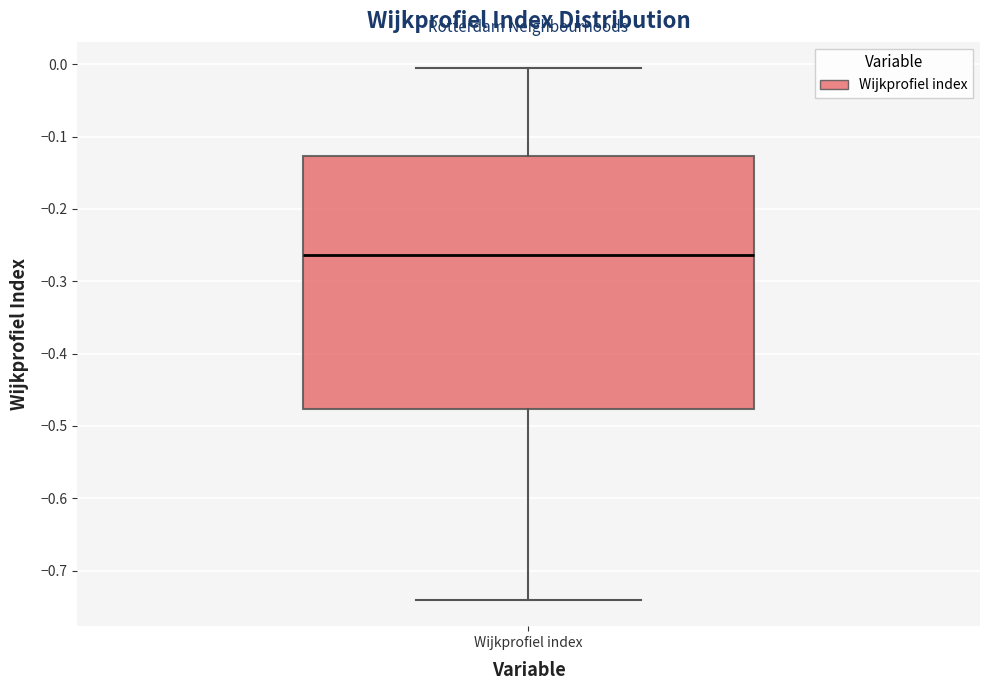

Read this box plot against the y-axis: the position of the median line, the range covered by the box, and the ends of both whiskers. The values are not printed on the chart, so give them approximately, as read against the axis.

median -0.26, box -0.48 to -0.13, whiskers -0.74 to -0.01